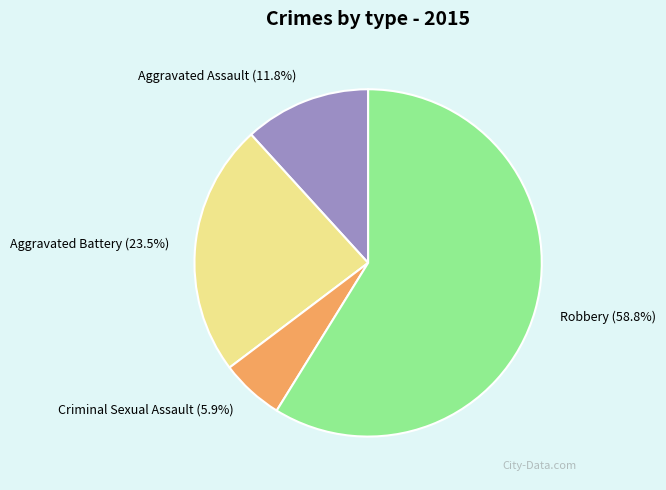

Which has a higher value, Aggravated Assault or Robbery?

Robbery